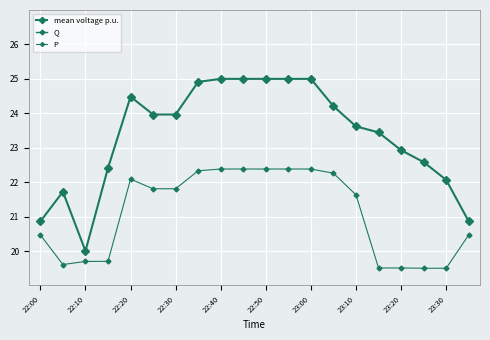

Between 22:00 and 17, which series saw the biggest shift?

Q